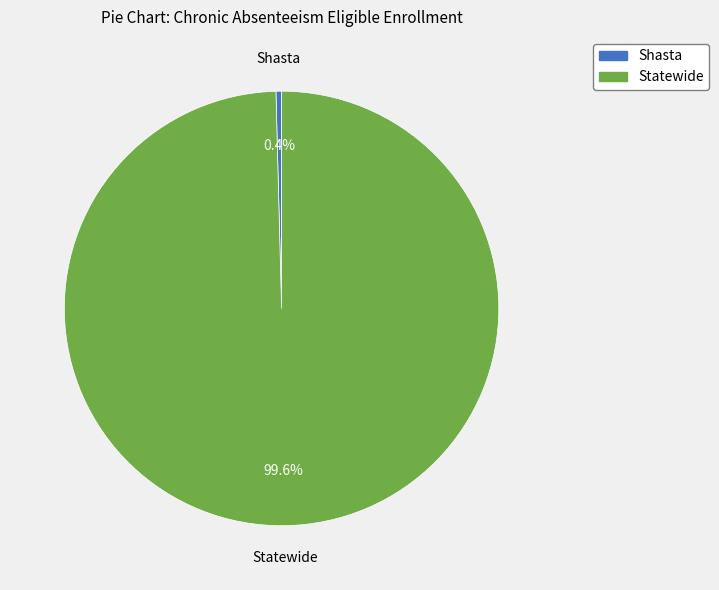

How many slices are in this pie chart?

2